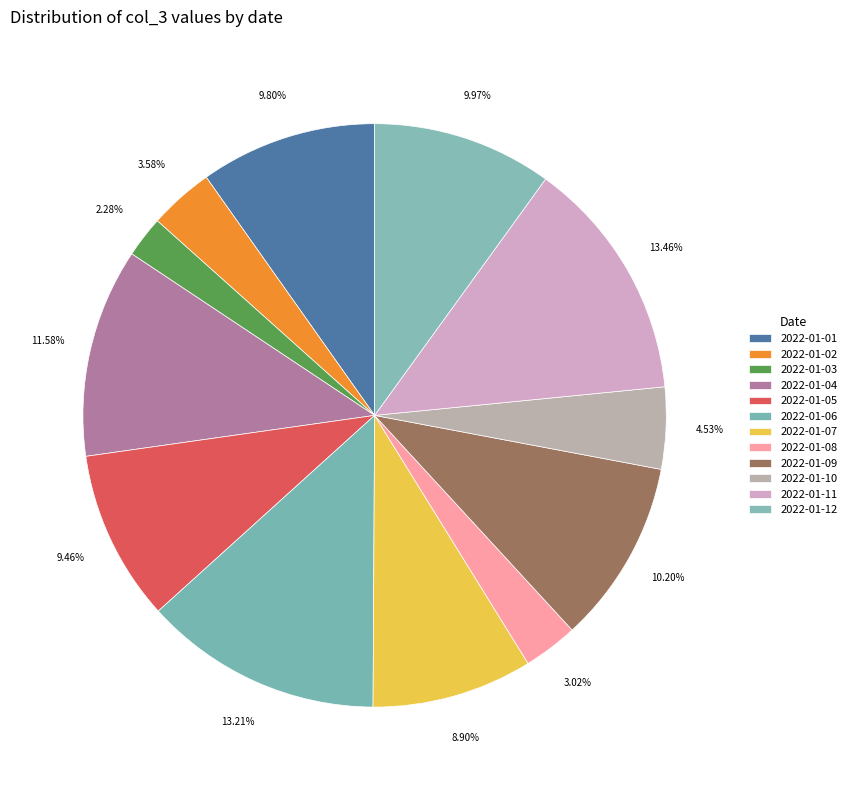

Count the number of slices in the pie.

12